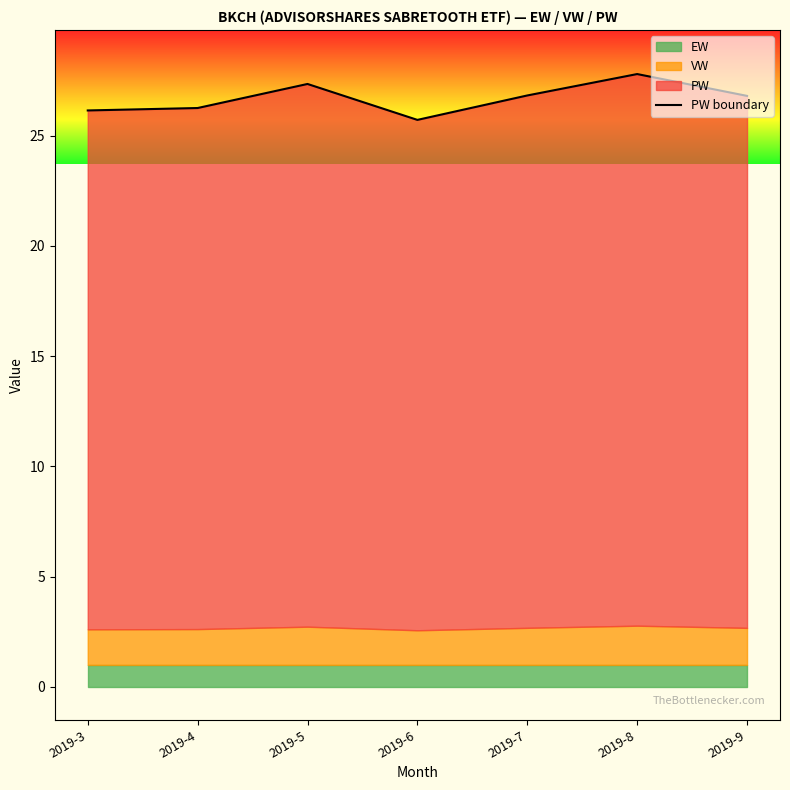

At which label is the value closest to 26?

2019-3